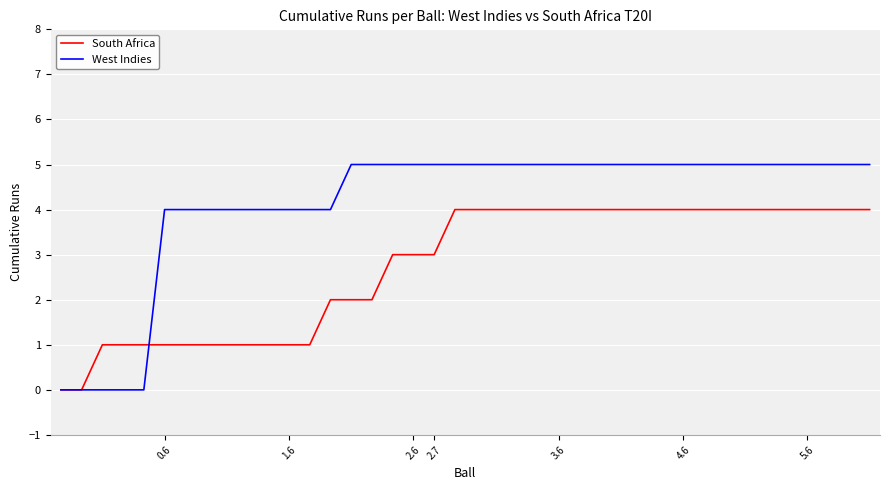

List the series in order of their overall mean, highest first.

West Indies, South Africa